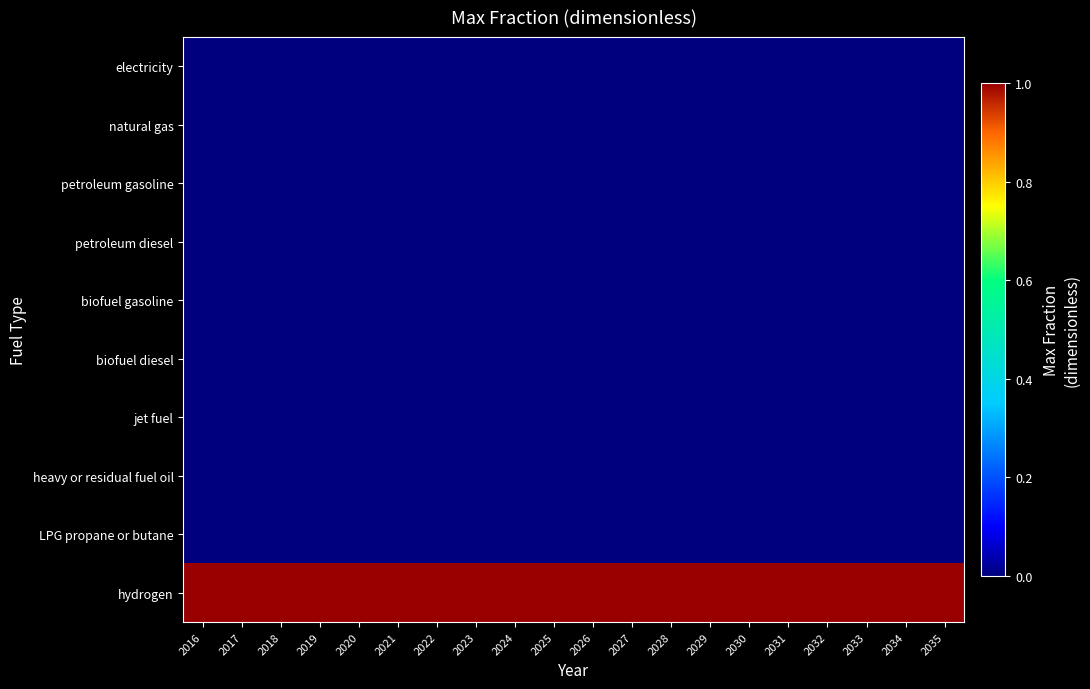

What is the total value across all series at 2035?

1